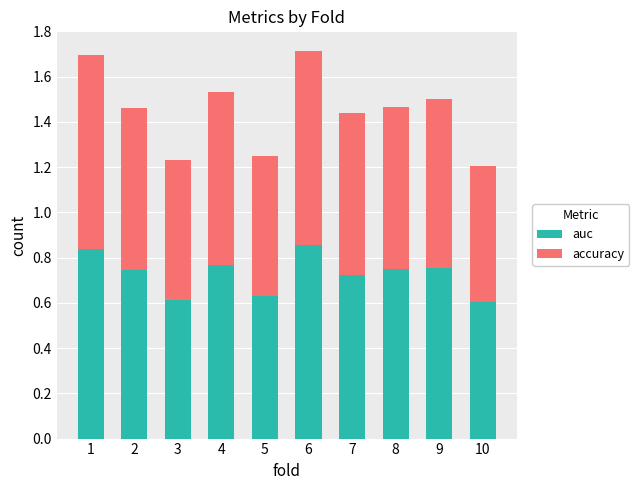

What is the total value across all series at 6?

1.7